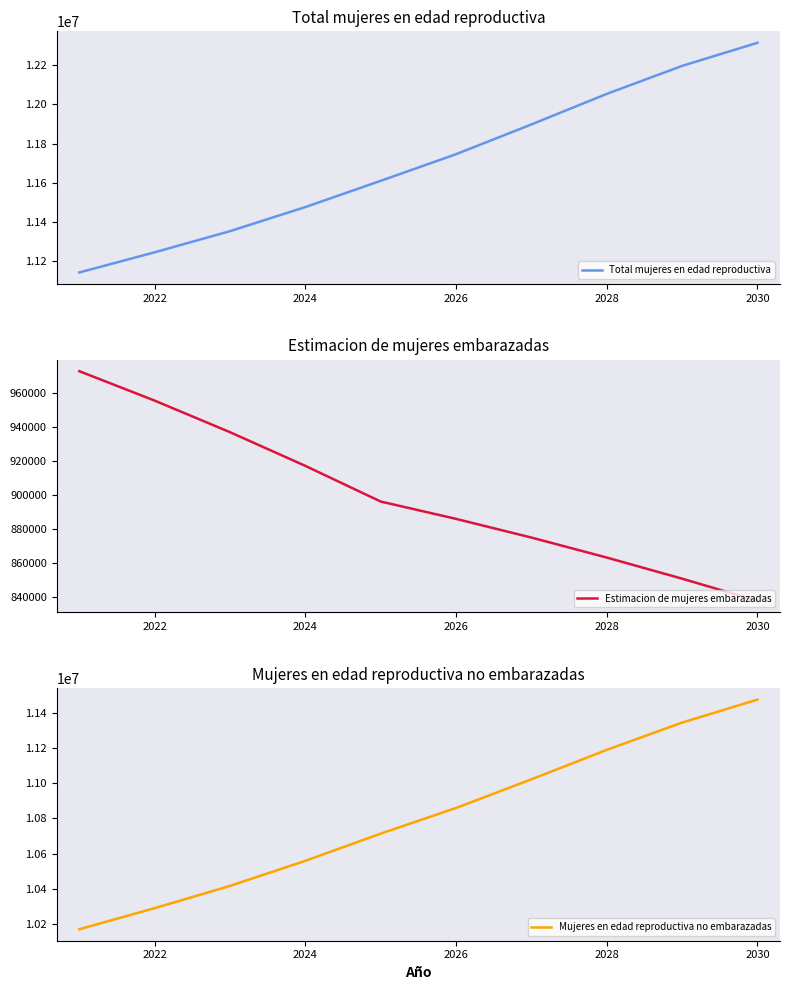

What is the highest value of the Mujeres en edad reproductiva no embarazadas series?

11477317.8